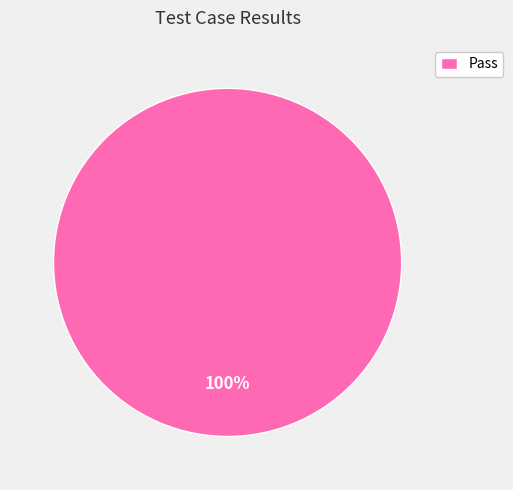

Rank the categories by value from highest to lowest.

Pass